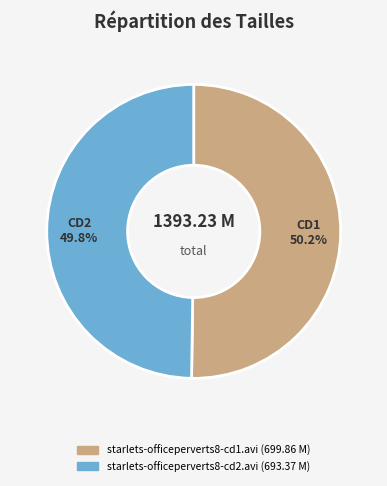

What is the ratio of the value at starlets-officeperverts8-cd2.avi to the value at starlets-officeperverts8-cd1.avi?

1.0